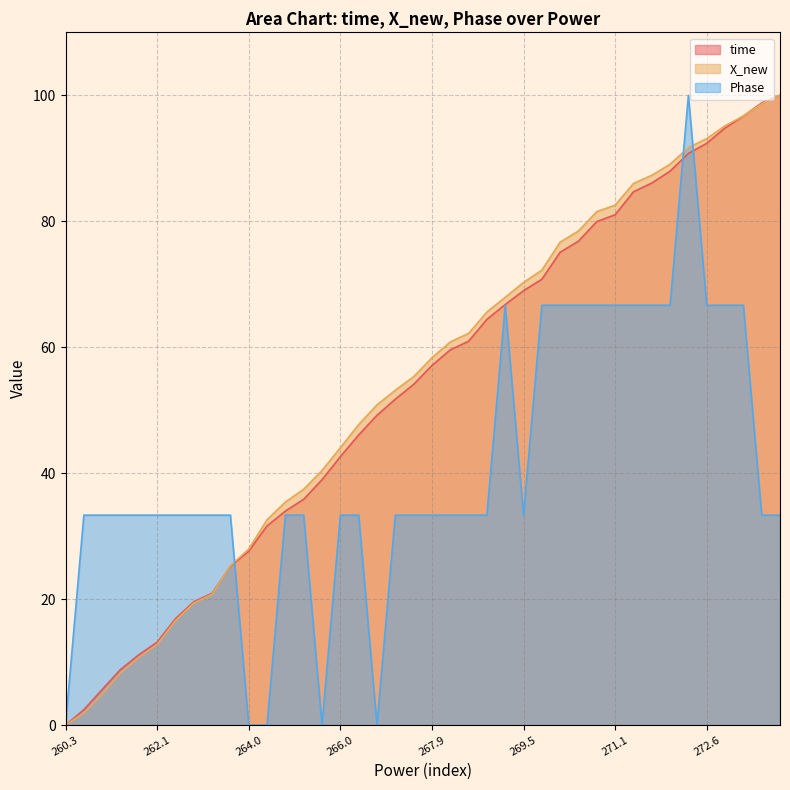

What is the maximum value shown in the chart?

100.0